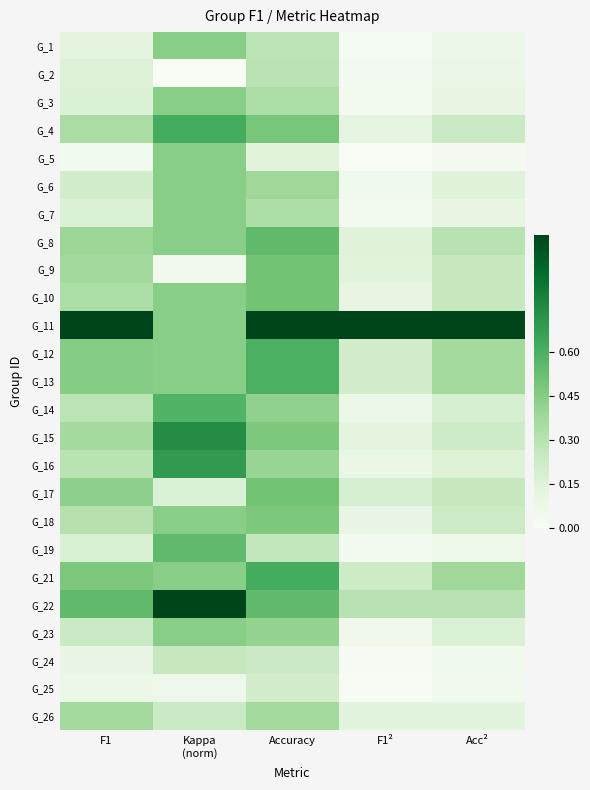

At which category does the chart reach its peak across all series?

F1